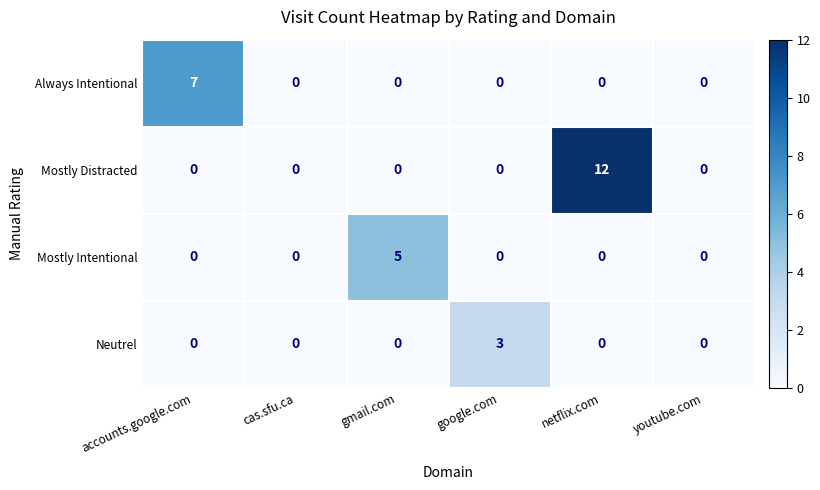

At which label does Mostly Intentional reach its peak?

gmail.com